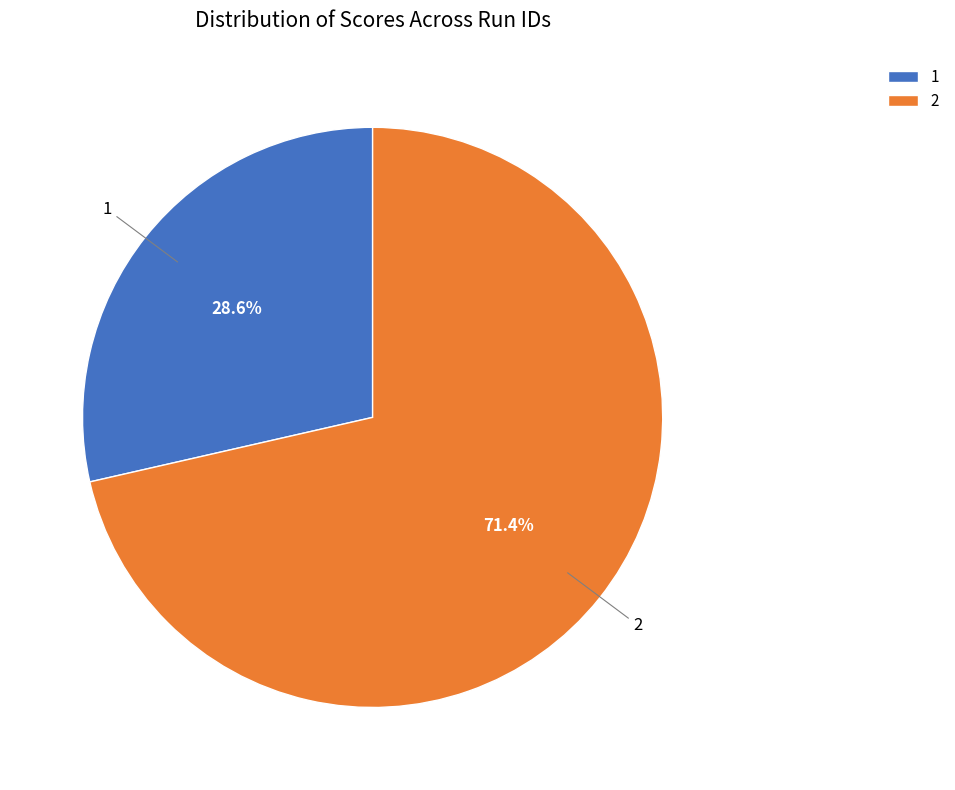

To the nearest percent, what is the difference between the 2 and 1 slice percentages?

43%